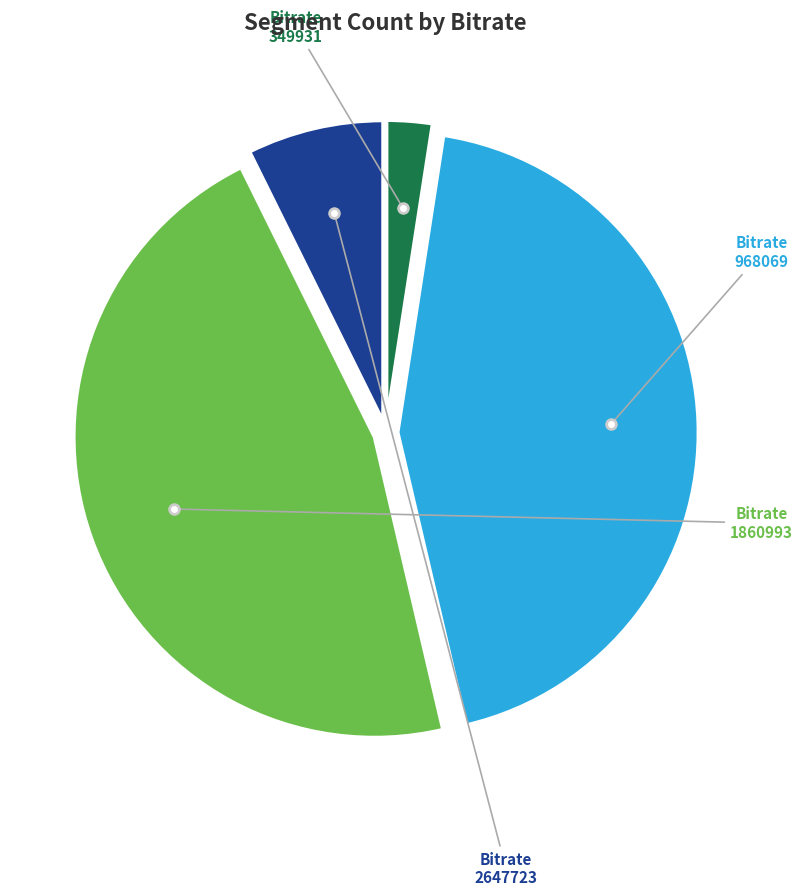

Is there any slice that represents more than half of the pie?

No